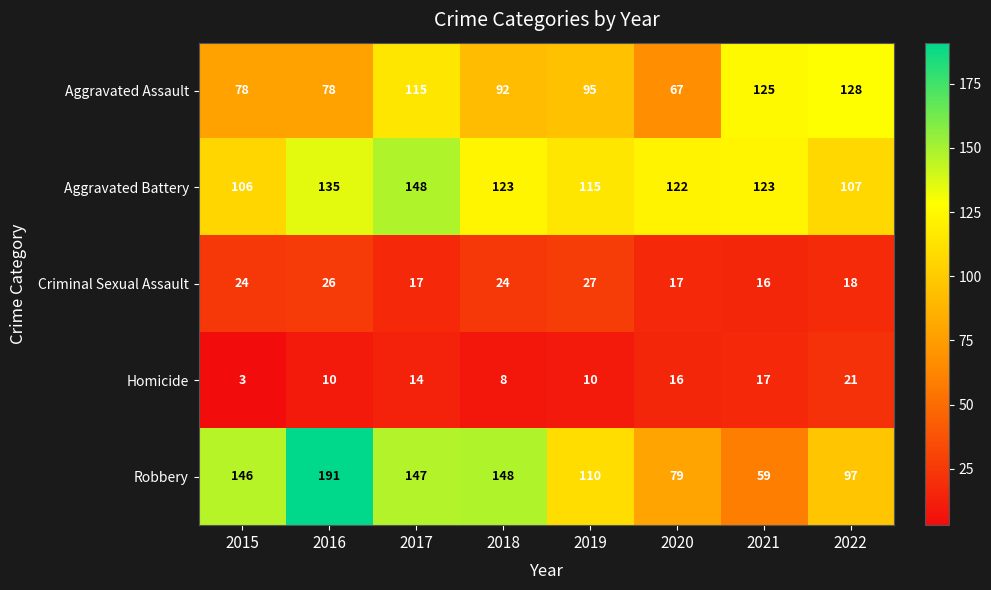

What is the average value of the Aggravated Battery series?

122